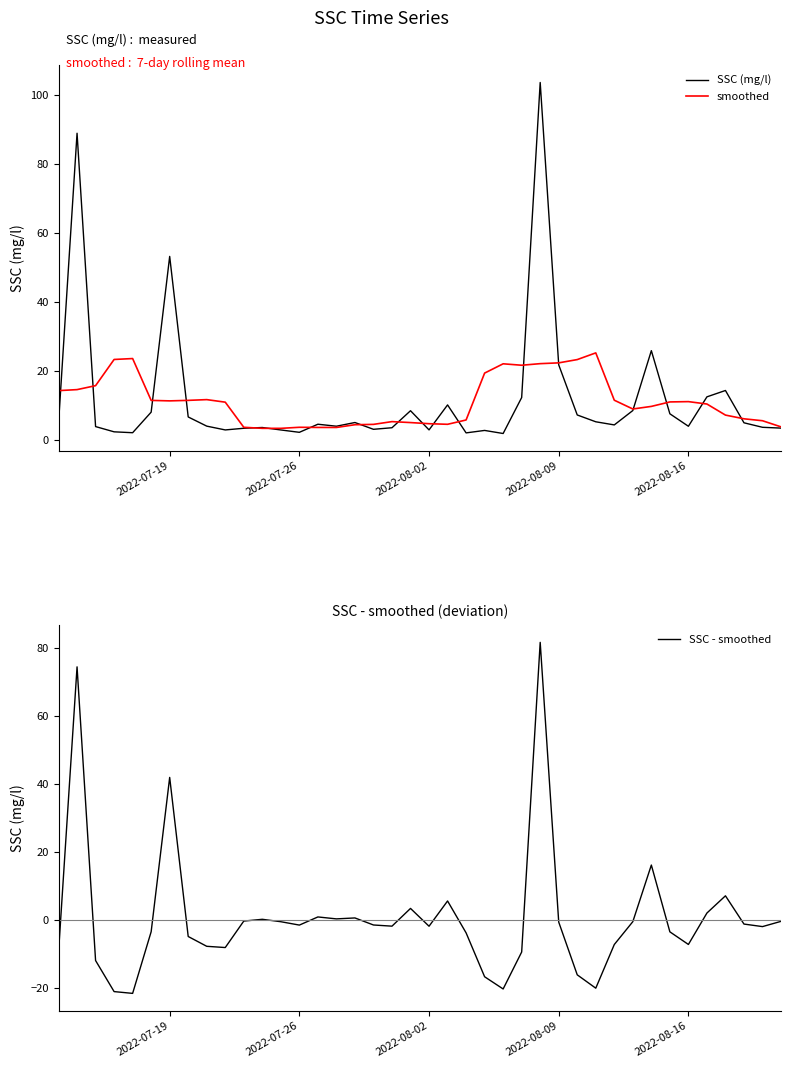

What is the highest value of the smoothed series?

25.2